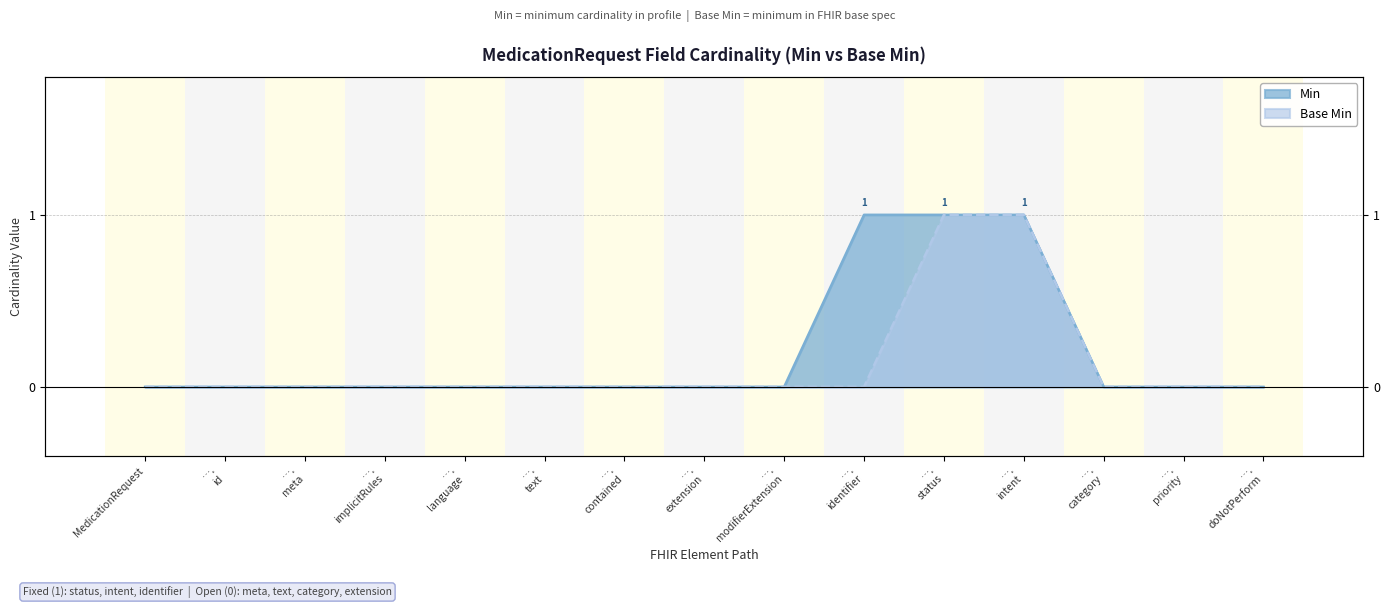

List the series in order of their peak value, highest first.

Min, Base Min